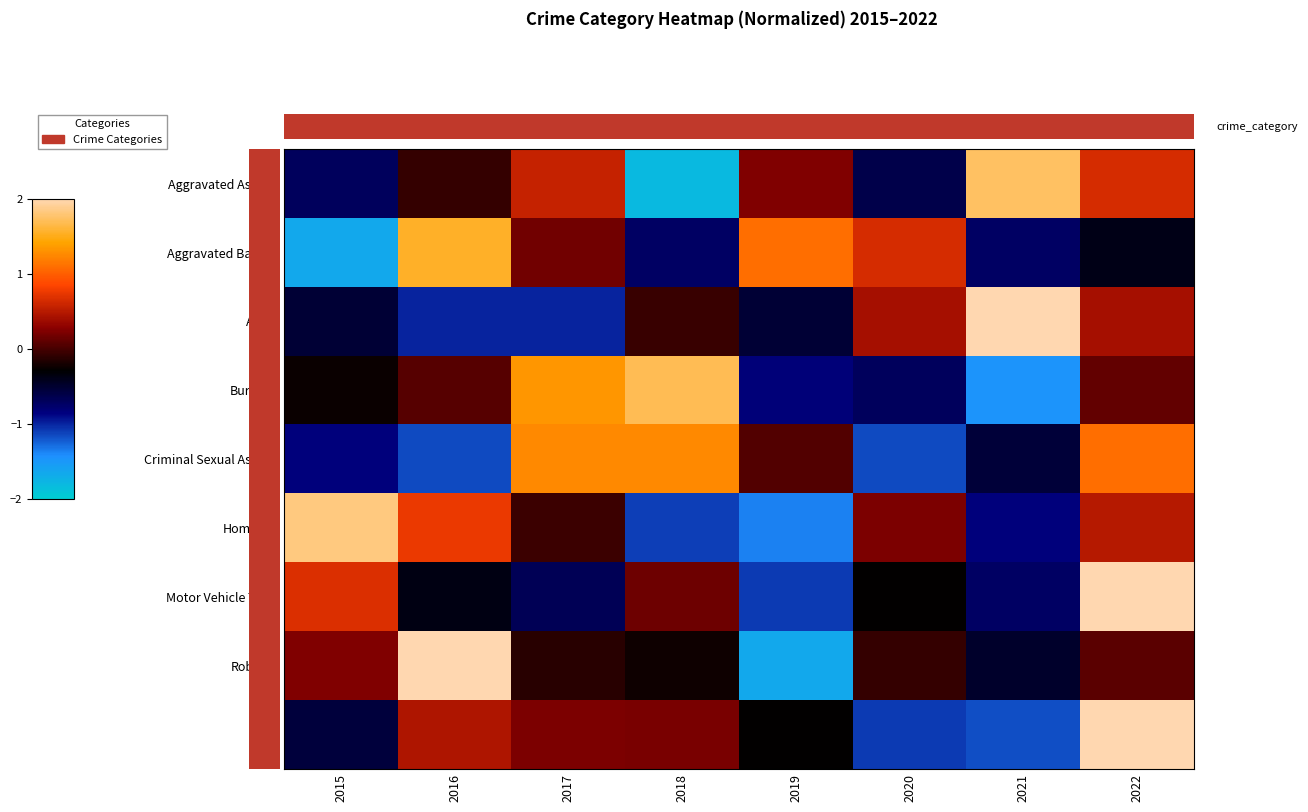

What is the difference between the maximum and minimum values in the Aggravated Battery series?

3.2